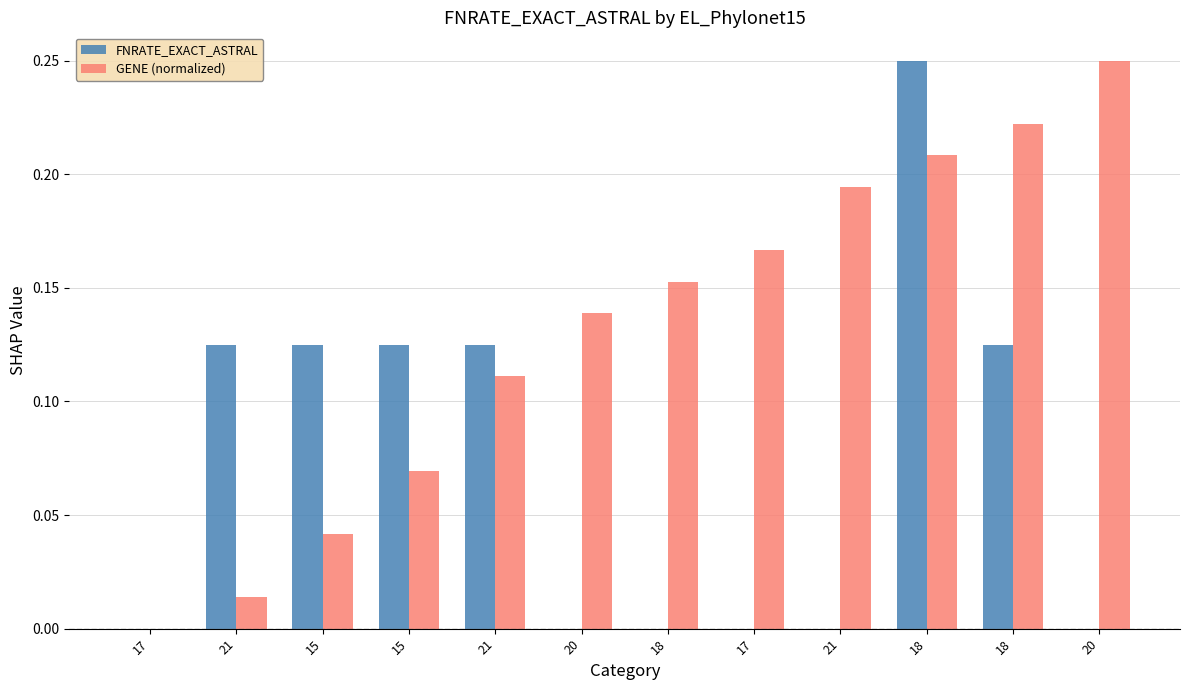

How many groups of bars are there?

12